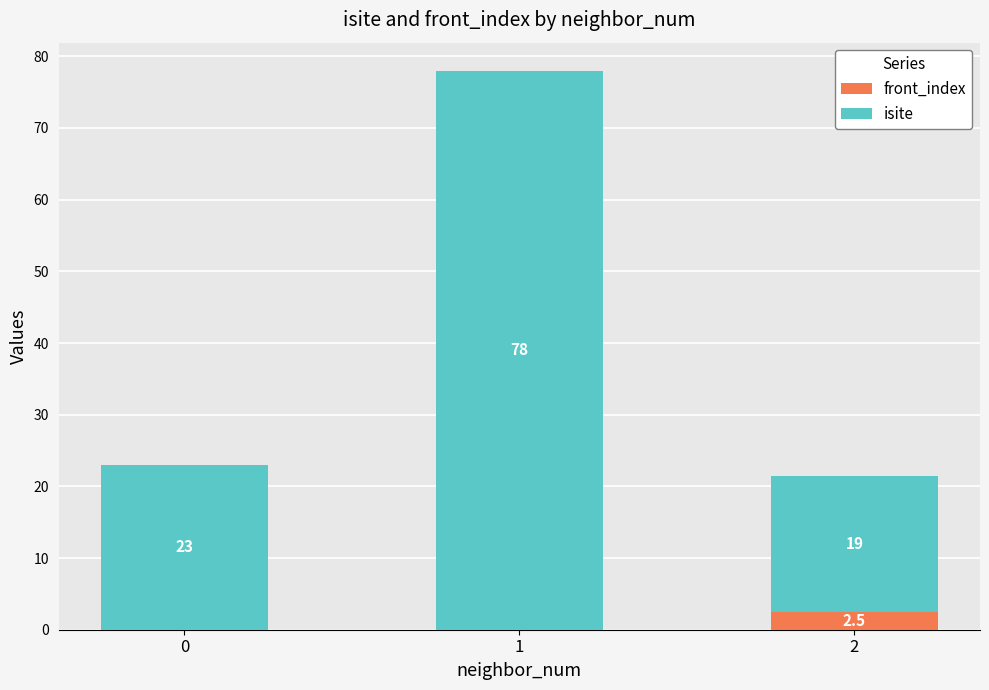

Reading left to right, transcribe the values for front_index.

0=0.0	1=0.0	2=2.5